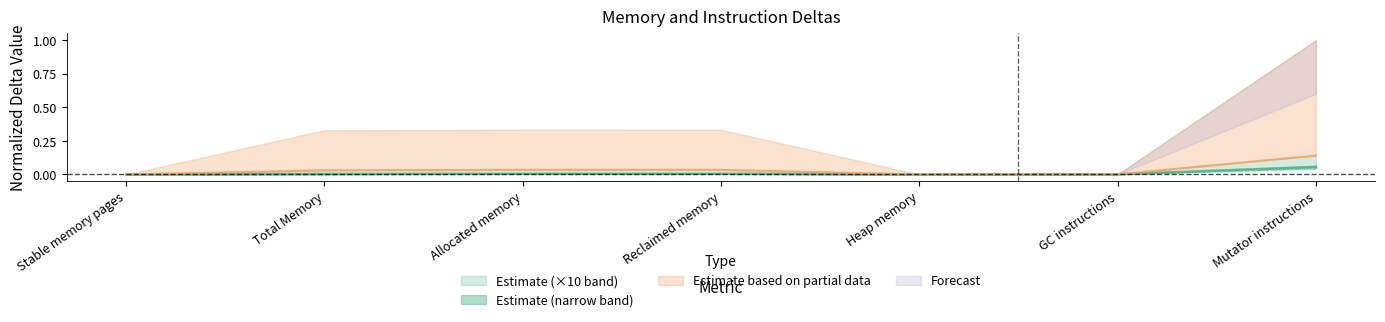

Is it true that x_vals equals 0.0 at Reclaimed memory?

False